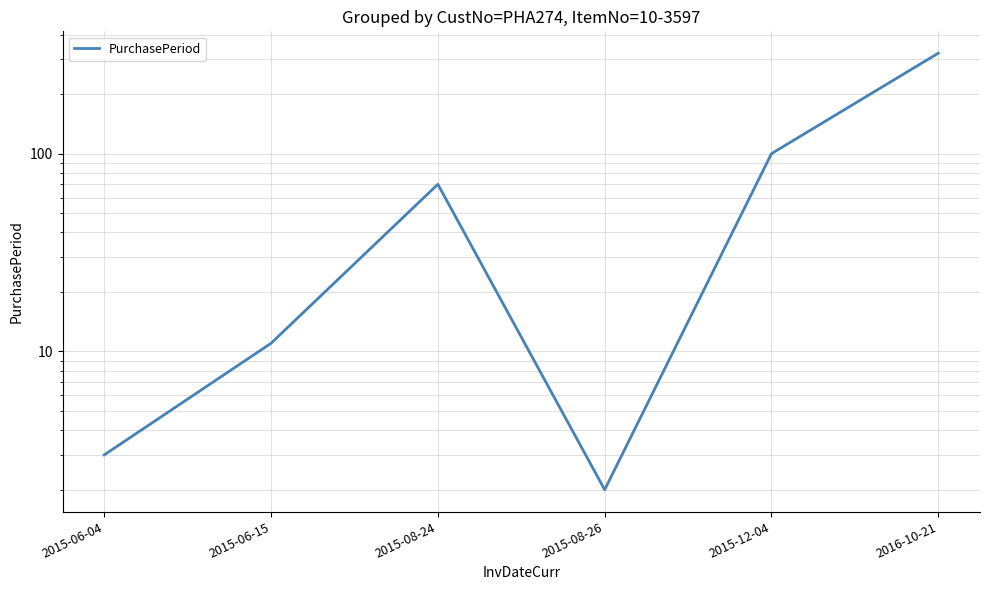

What is the change in value from 2015-06-04 to 2016-10-21?

+319